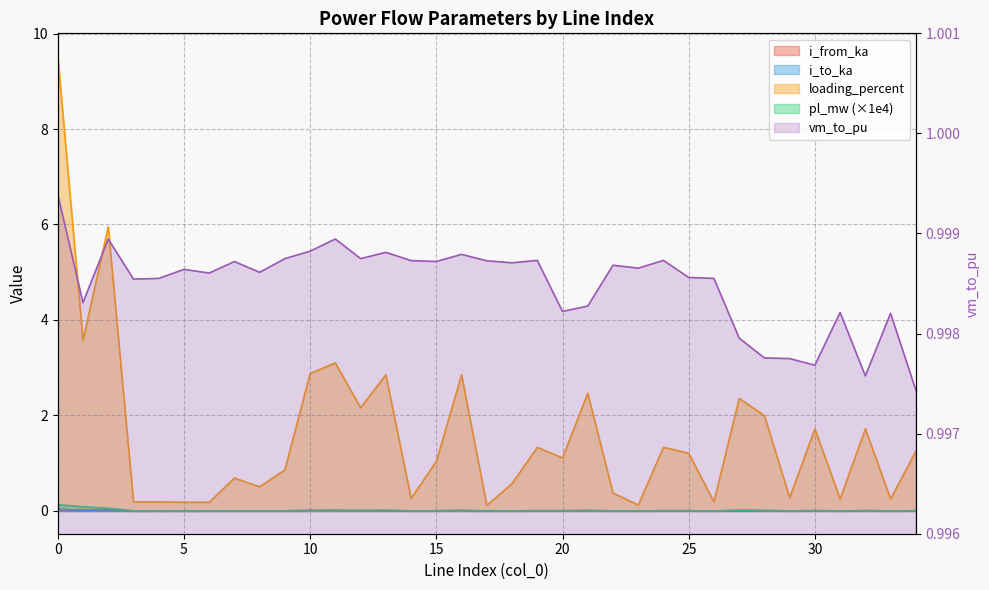

What is the spread (max minus min) of values at 34?

1.2